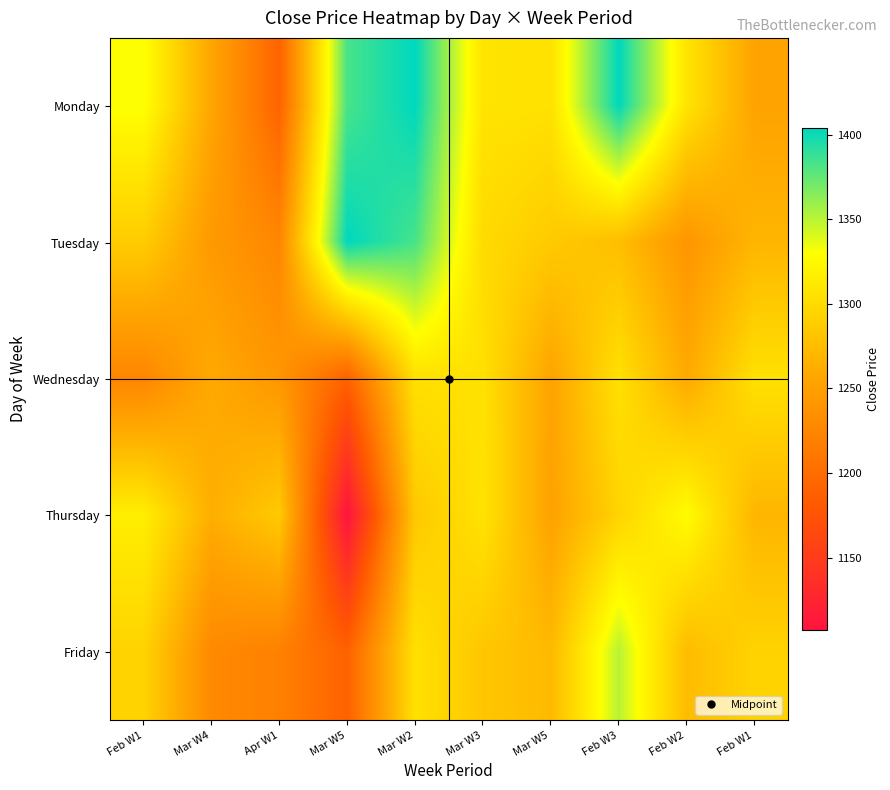

Which has a higher value, Feb W1 or Mar W2?

Mar W2